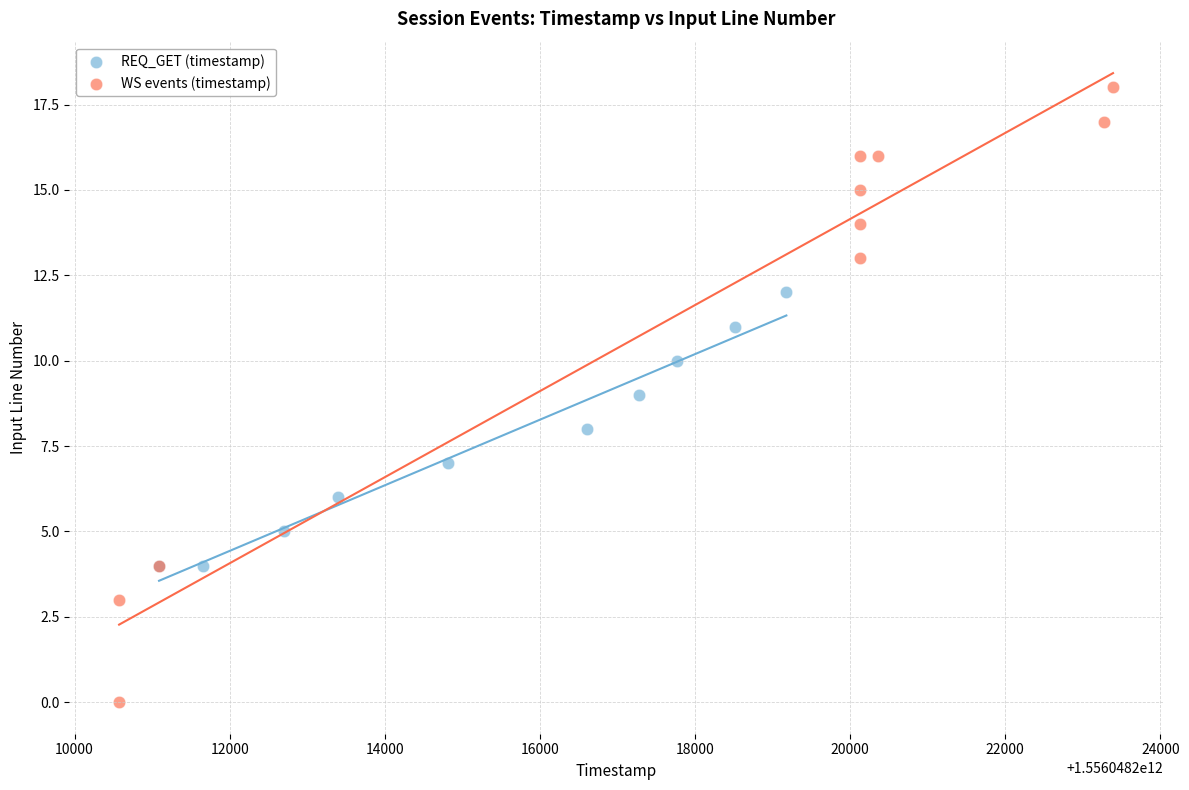

Which series reaches the minimum Y coordinate?

WS events (timestamp)